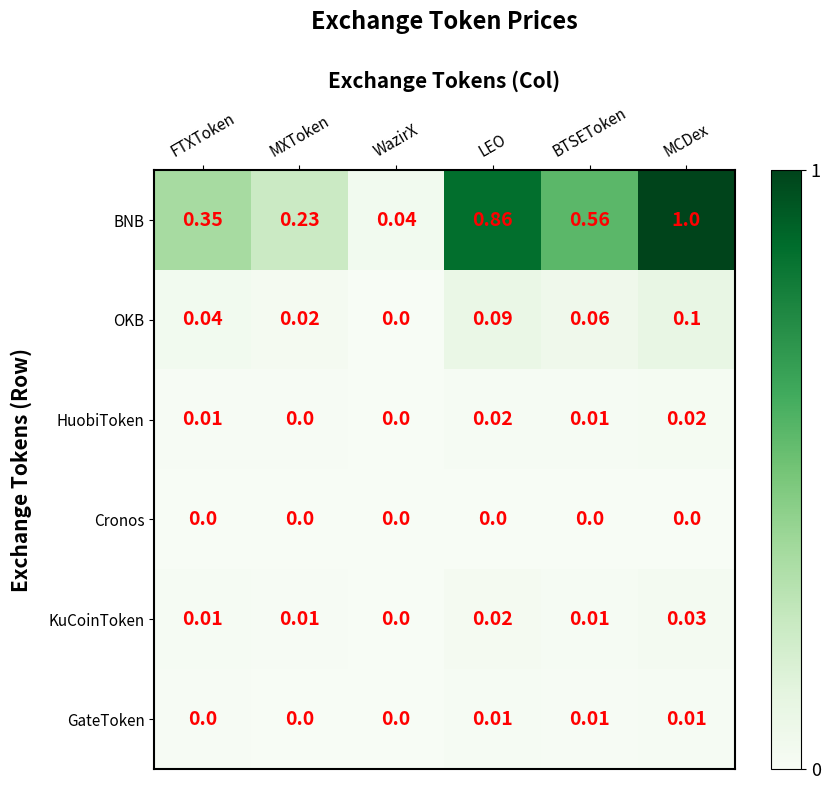

List the series in order of their peak value, highest first.

BNB, OKB, KuCoinToken, HuobiToken, GateToken, Cronos